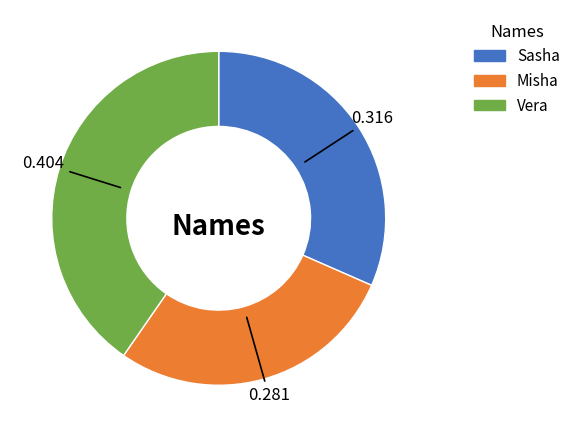

Count the number of slices in the pie.

3